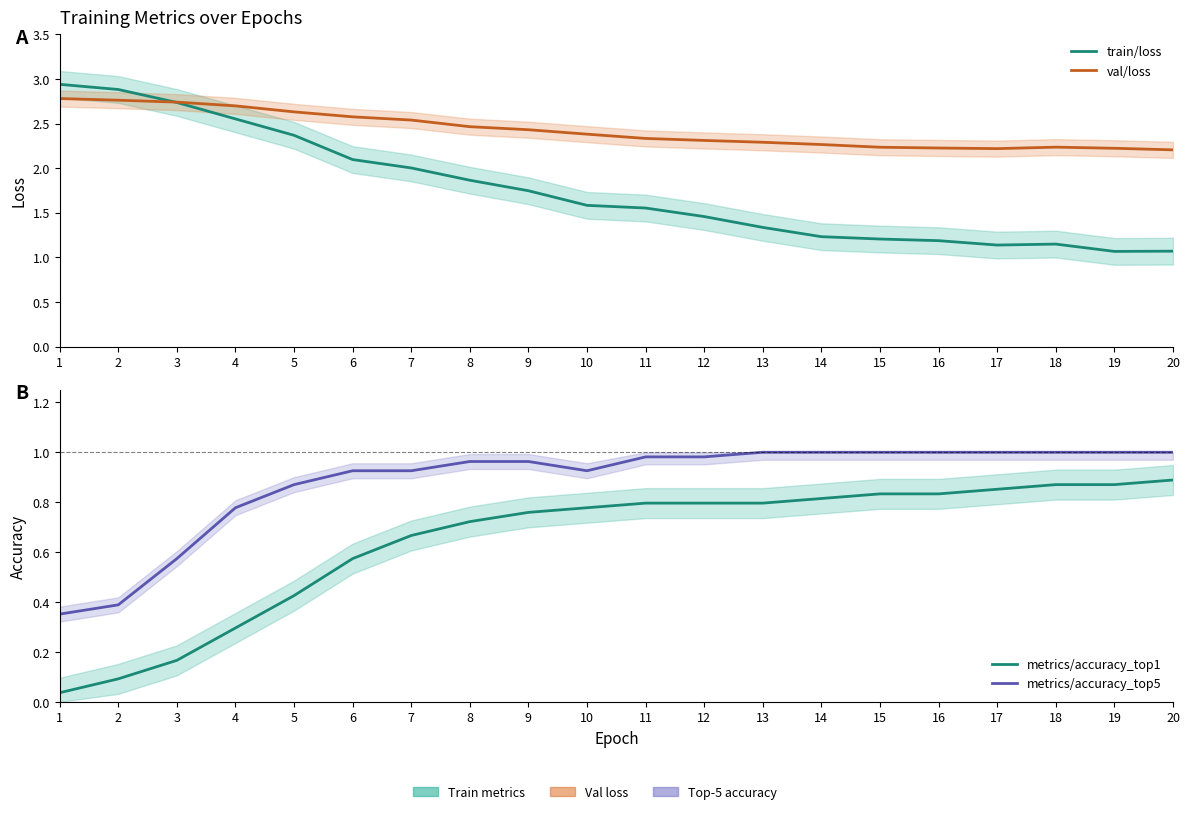

How many lines are shown in the chart?

4